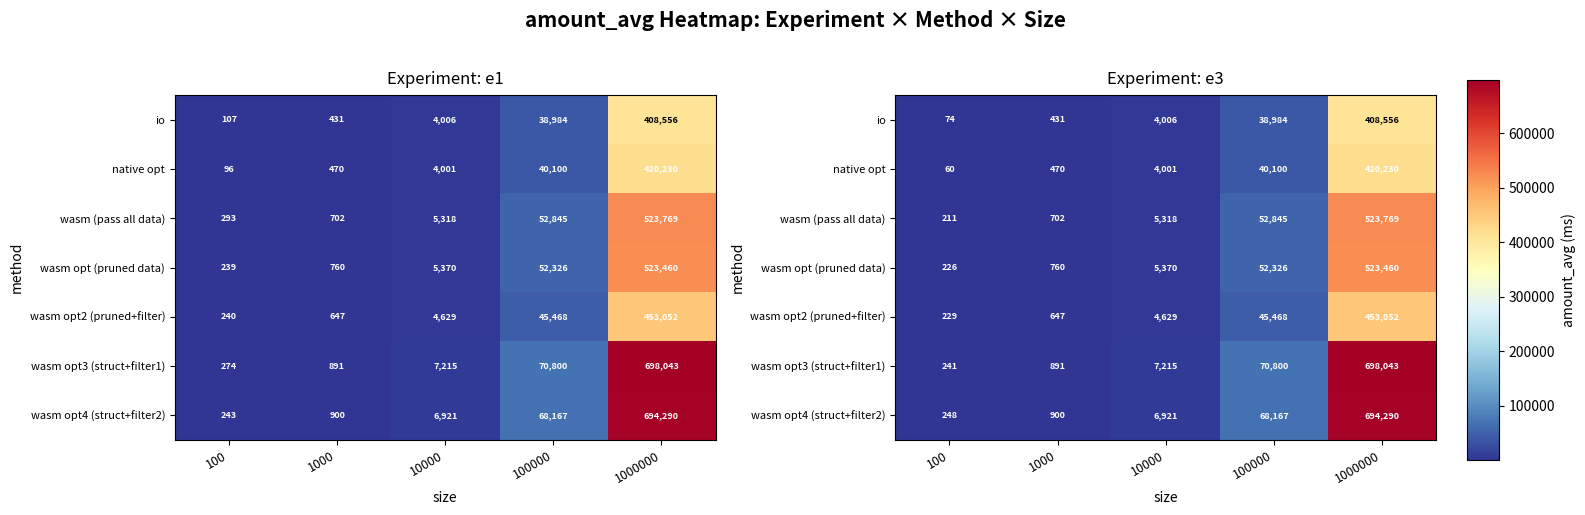

True or false: wasm opt3 (struct+filter1) has a value of 1353 at 1000.

False